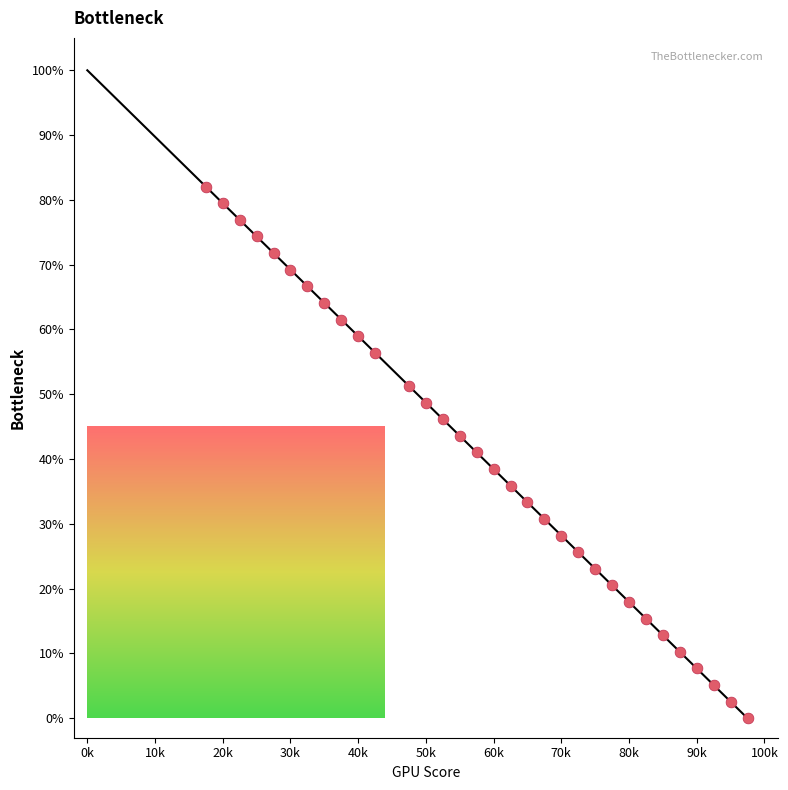

What is the range of X values (max minus min)?

80.0